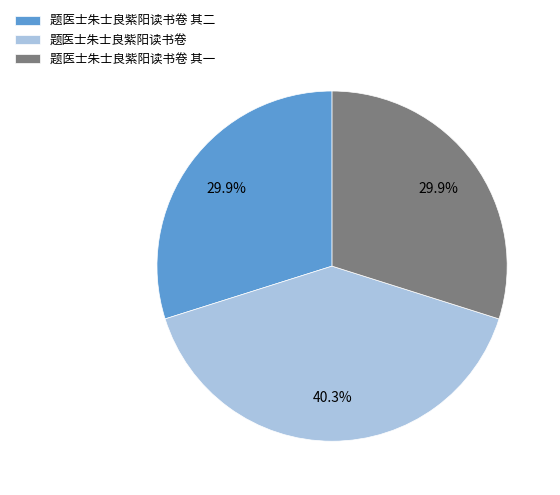

Does any single category account for the majority?

No